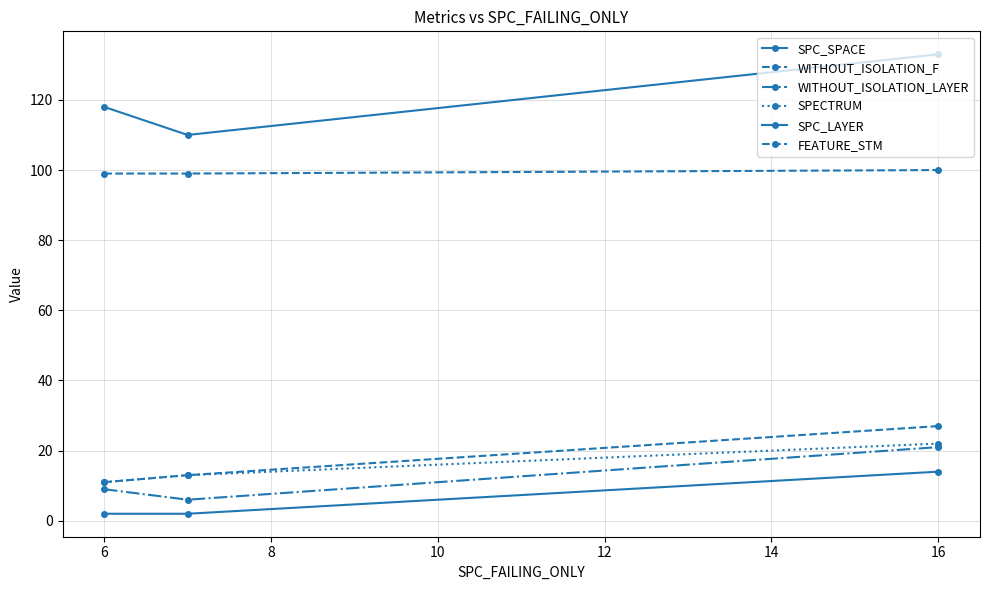

Reading left to right, transcribe all the data shown in this chart.

SPC_SPACE: 118	110	133
WITHOUT_ISOLATION_F: 11	13	27
WITHOUT_ISOLATION_LAYER: 9	6	21
SPECTRUM: 11	13	22
SPC_LAYER: 2	2	14
FEATURE_STM: 99	99	100